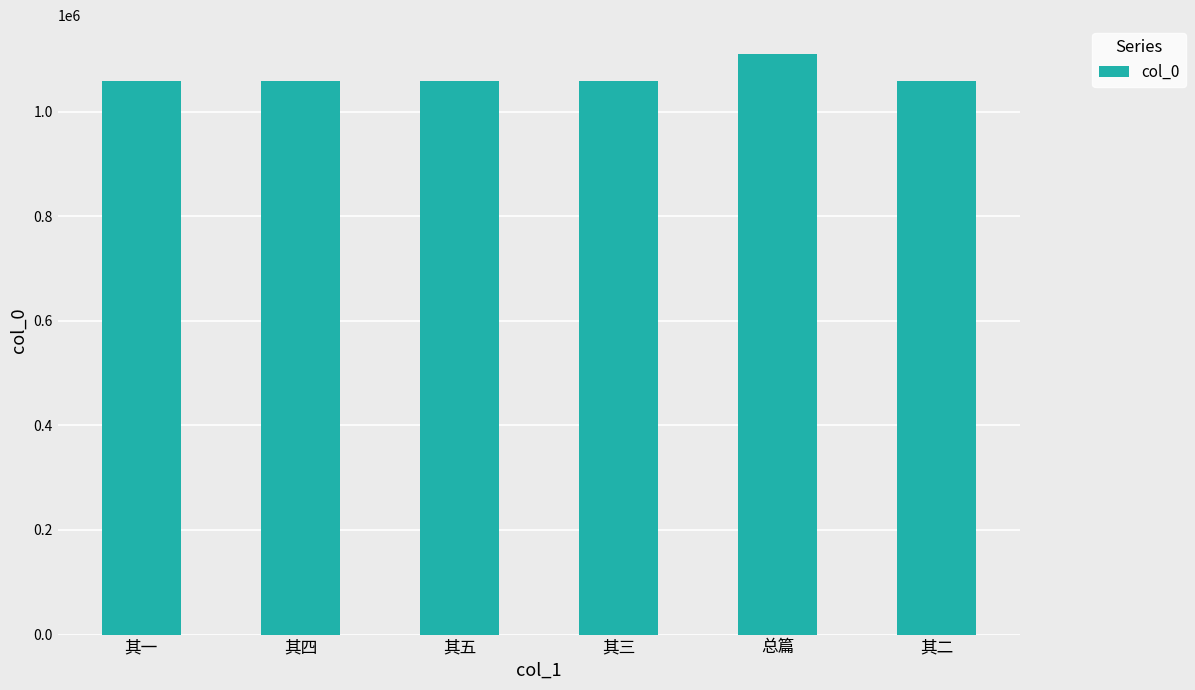

What is the smallest value displayed?

1058598